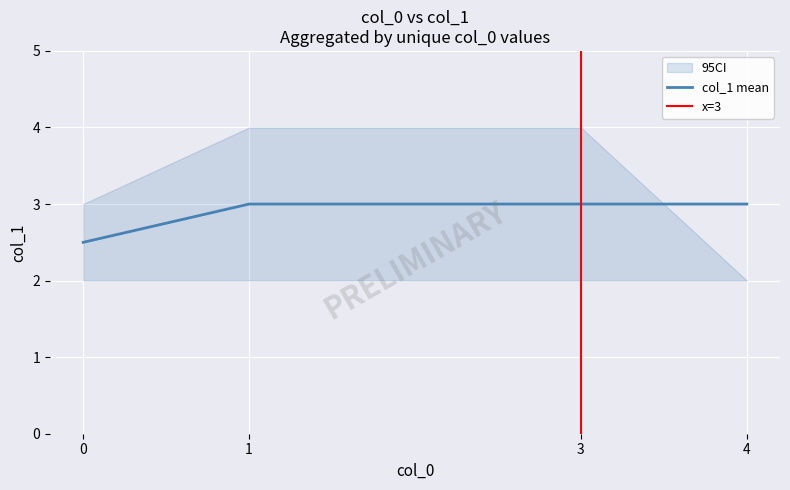

Is it true that col_1_mean equals 2.5 at 0?

True